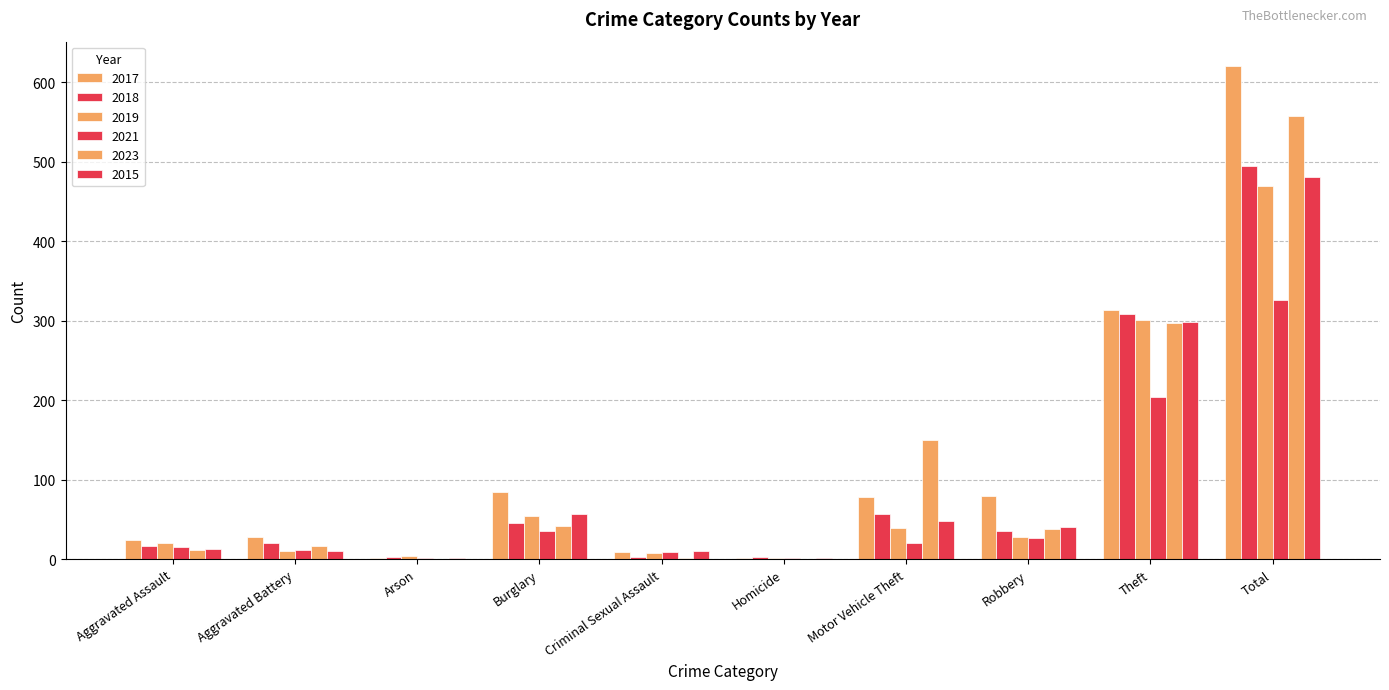

What is the difference between the 2021 values at Homicide and Theft?

203